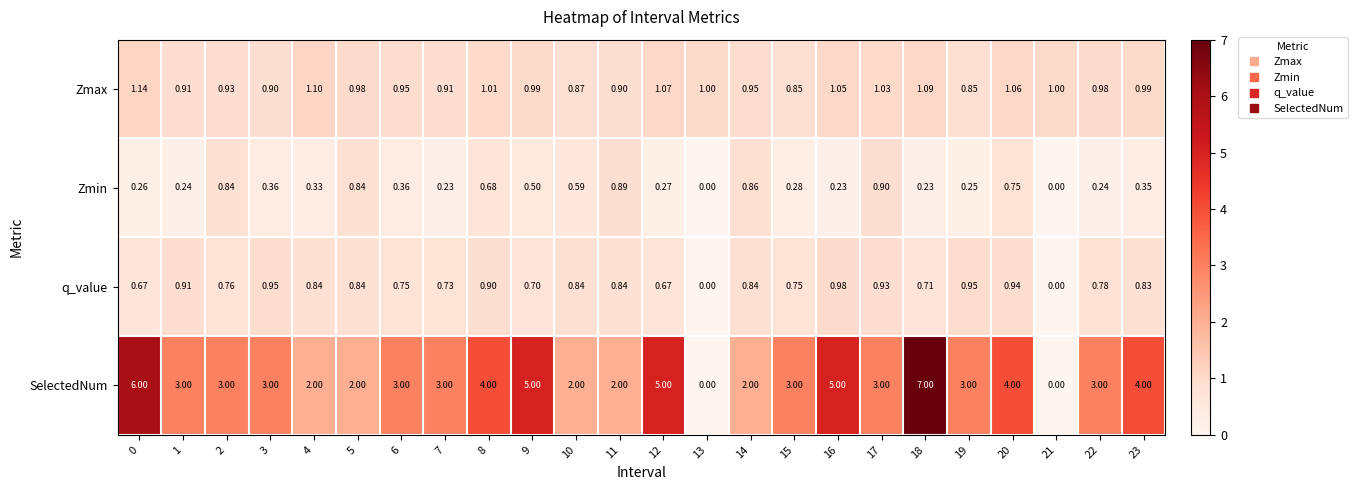

Which series has the largest total across all categories?

SelectedNum